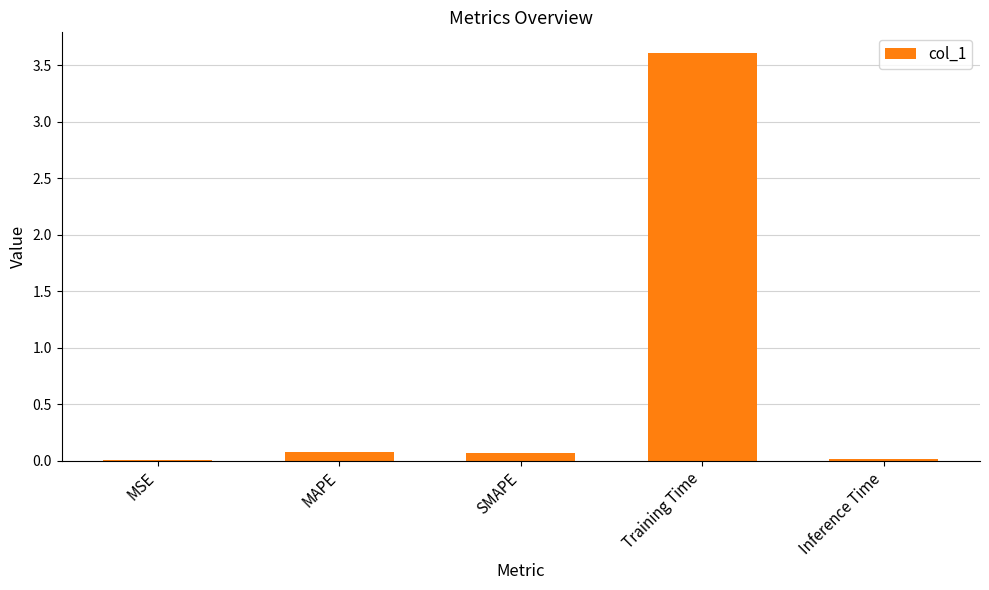

Are the bars horizontal?

No